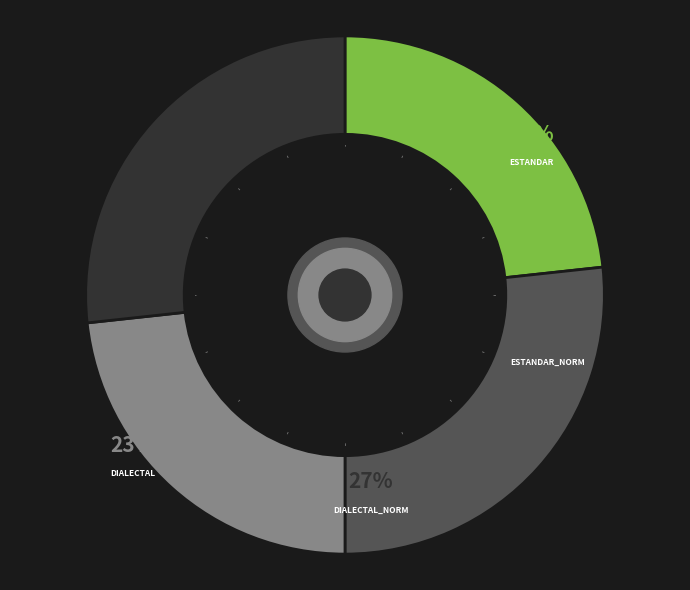

Is there a majority slice in this chart?

No